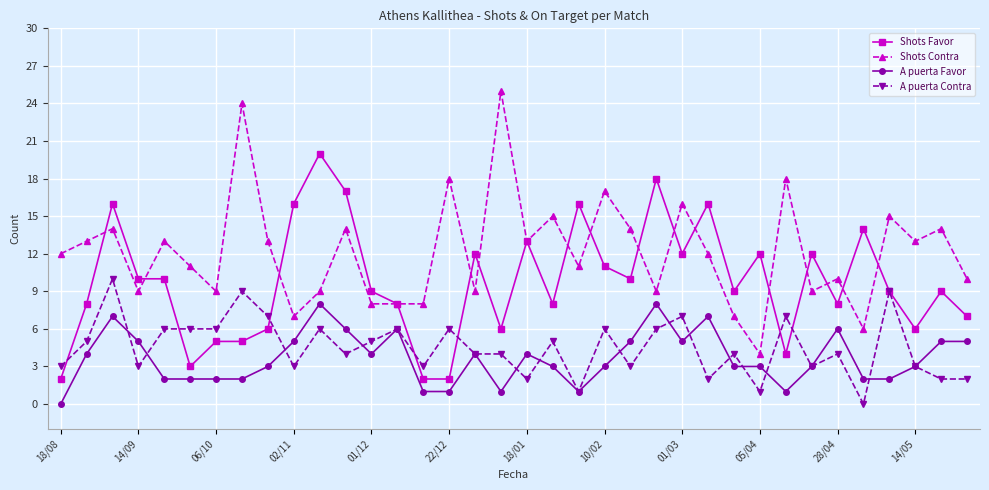

Reading left to right, what are all the values shown in this chart?

Shots Favor: 2	8	16	10	10	3	5	5	6	16	20	17	9	8	2	2	12	6	13	8	16	11	10	18	12	16	9	12	4	12	8	14	9	6	9	7
Shots Contra: 12	13	14	9	13	11	9	24	13	7	9	14	8	8	8	18	9	25	13	15	11	17	14	9	16	12	7	4	18	9	10	6	15	13	14	10
A puerta Favor: 0	4	7	5	2	2	2	2	3	5	8	6	4	6	1	1	4	1	4	3	1	3	5	8	5	7	3	3	1	3	6	2	2	3	5	5
A puerta Contra: 3	5	10	3	6	6	6	9	7	3	6	4	5	6	3	6	4	4	2	5	1	6	3	6	7	2	4	1	7	3	4	0	9	3	2	2